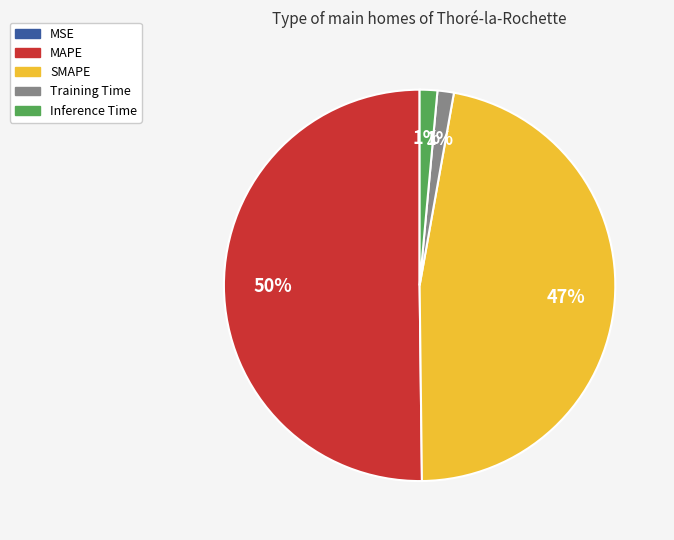

Which slice represents more than half of the pie?

MAPE